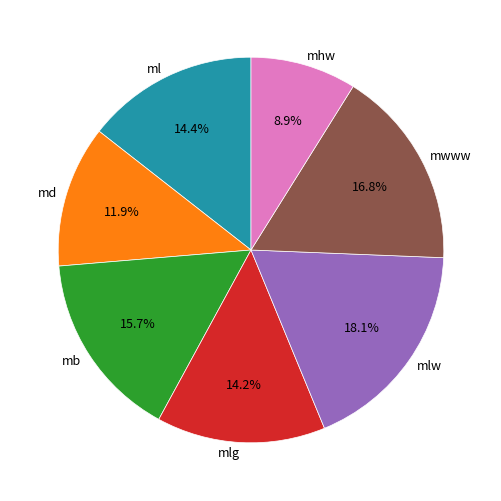

What portion of the pie excludes mhw?

91.1%